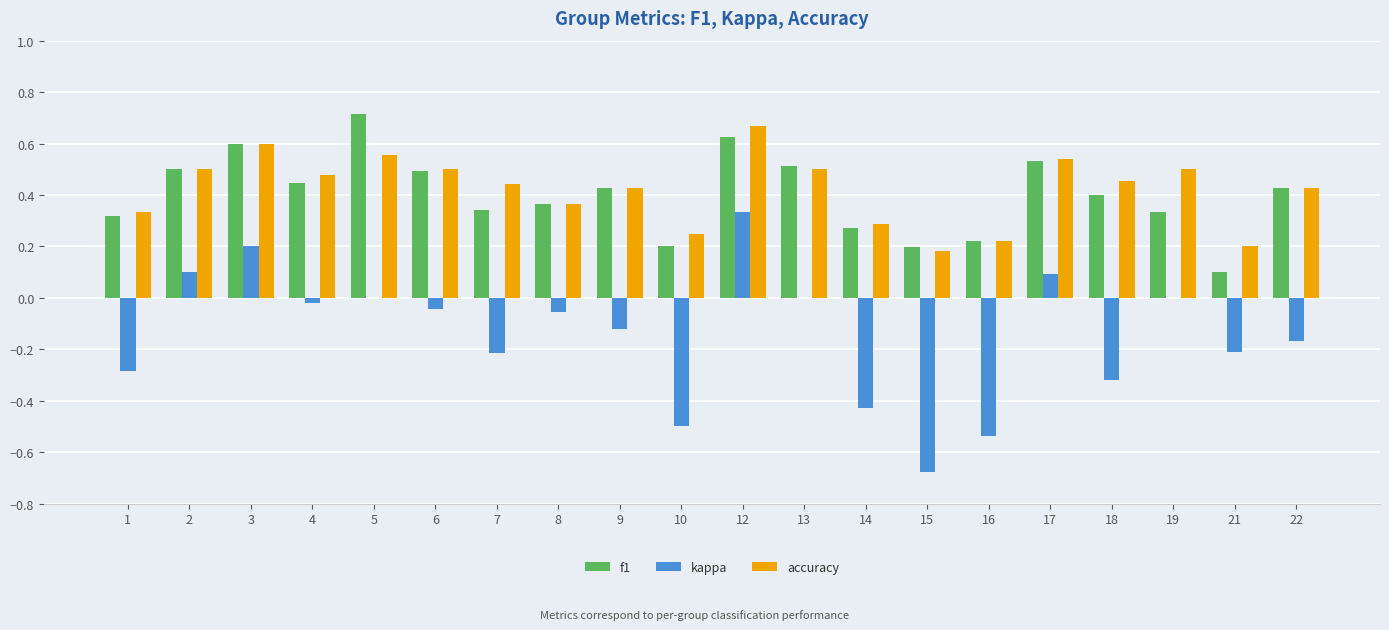

The value of f1 at 9 is 0.4. True or false?

True